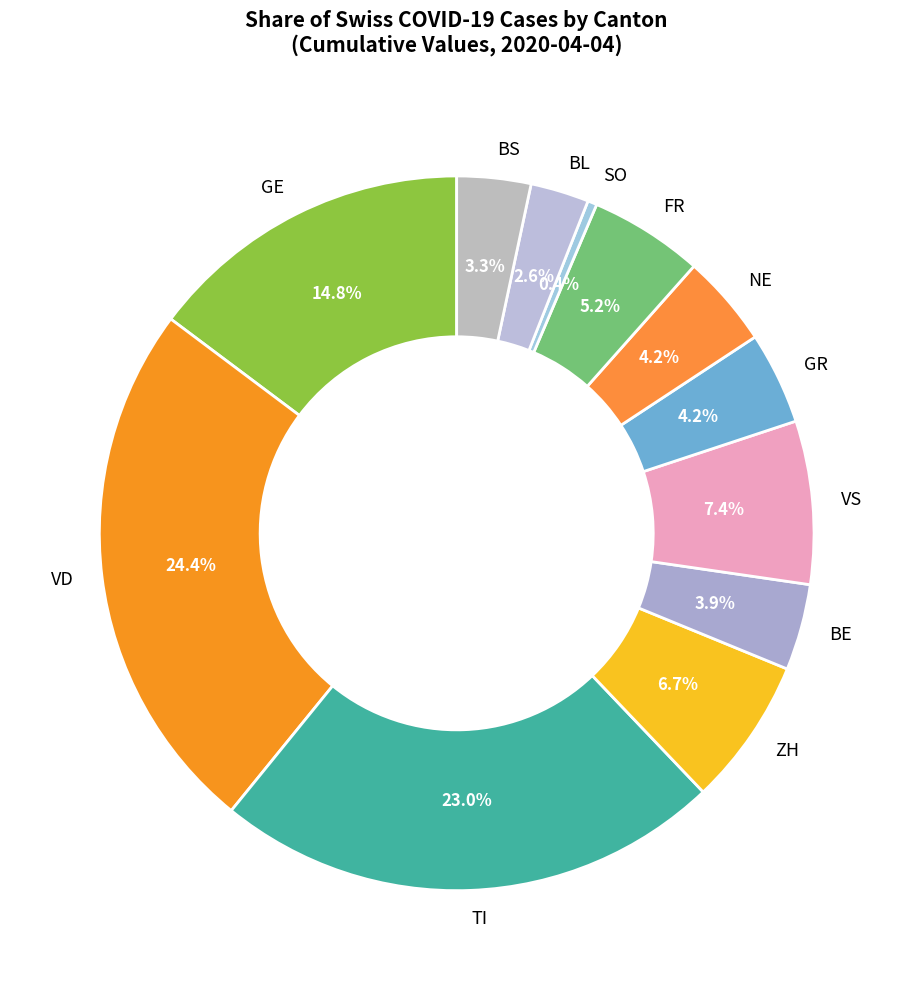

To the nearest percent, what is the difference between the largest and smallest slice percentages?

24%